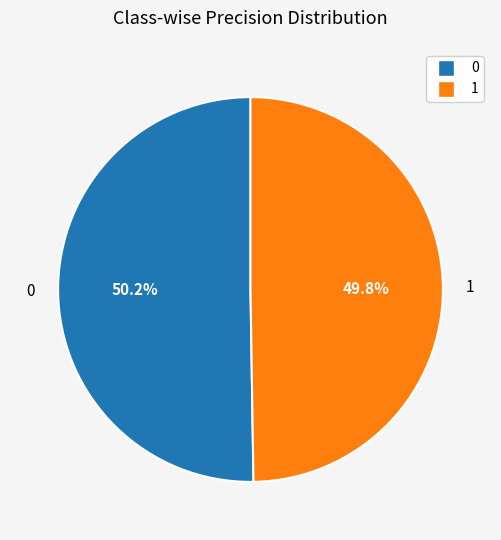

How many slices are in this pie chart?

2